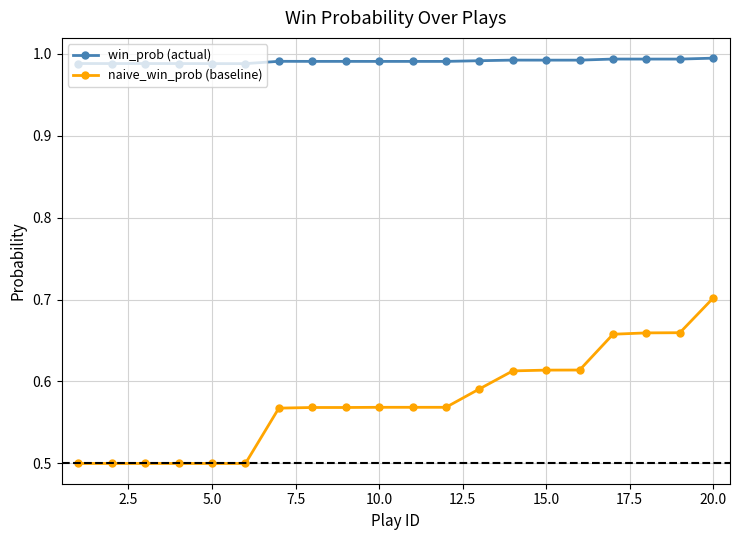

Count the naive_win_prob (baseline) values in the range 0 to 1.

20